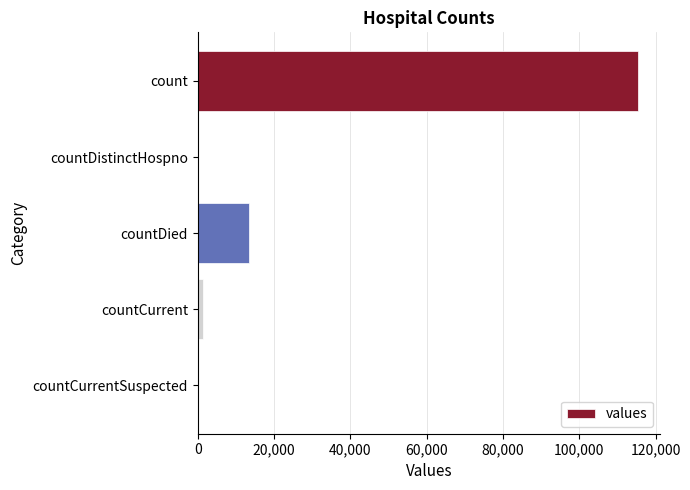

Count the number of categories in the chart.

5